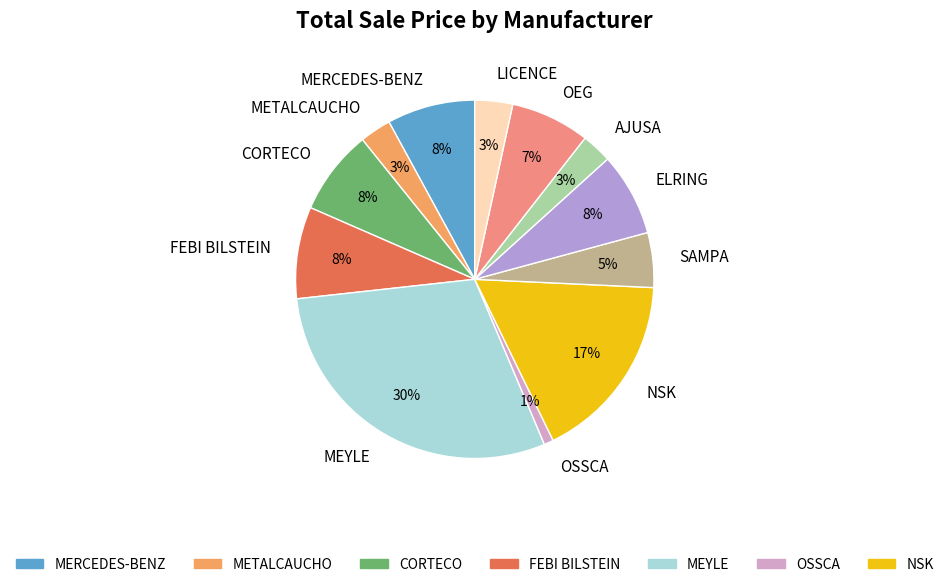

How many slices are in this pie chart?

12